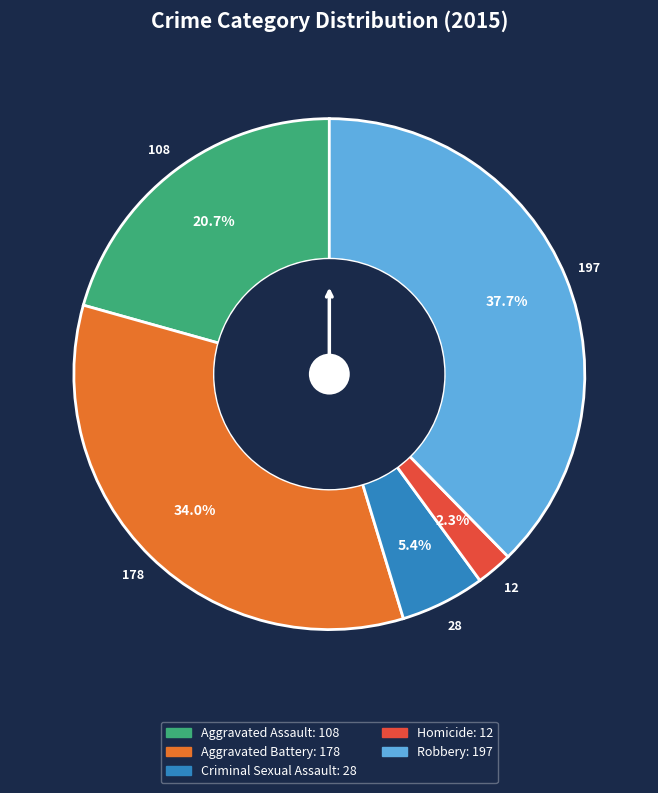

How much of the chart is everything except Robbery?

62.3%